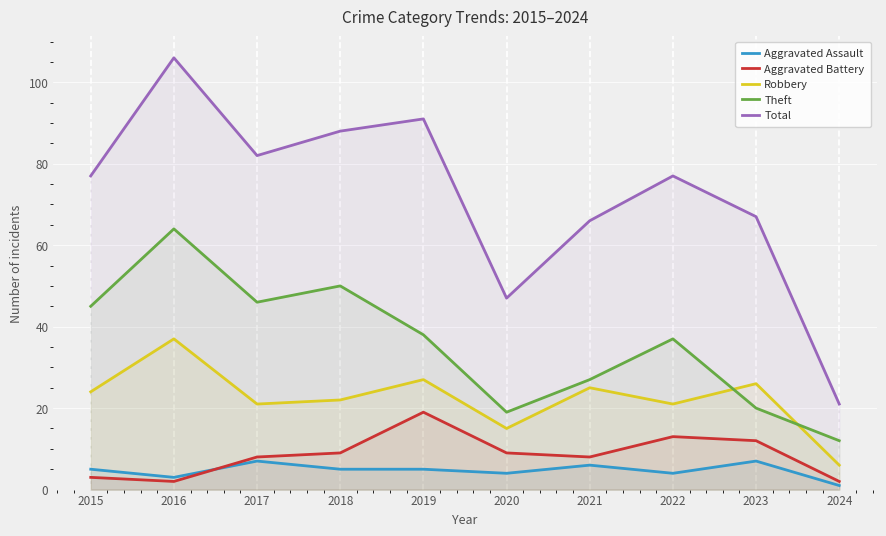

What is the greatest value displayed?

106